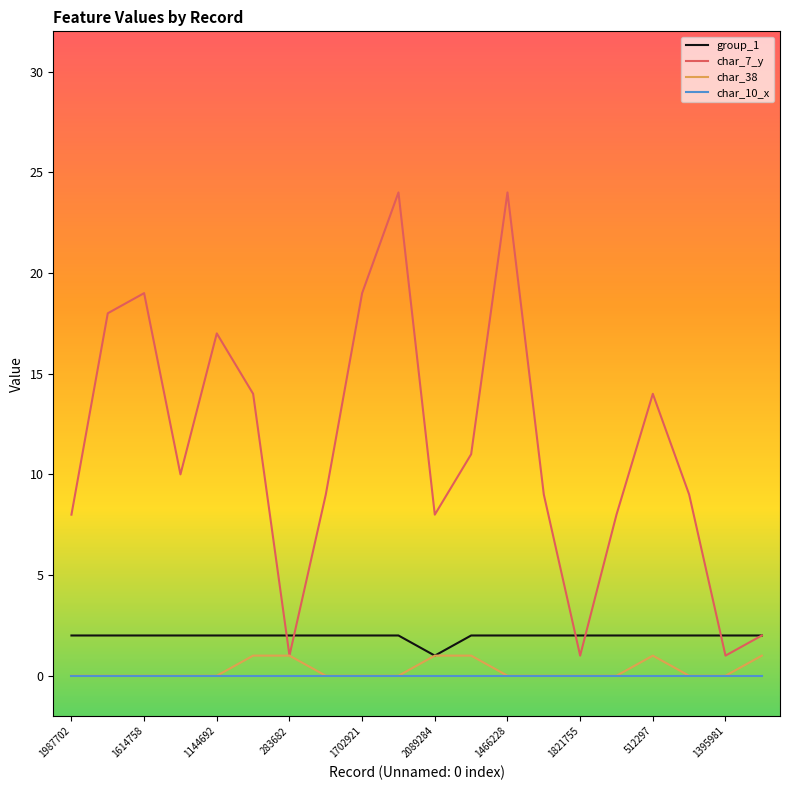

How many lines are shown in the chart?

4